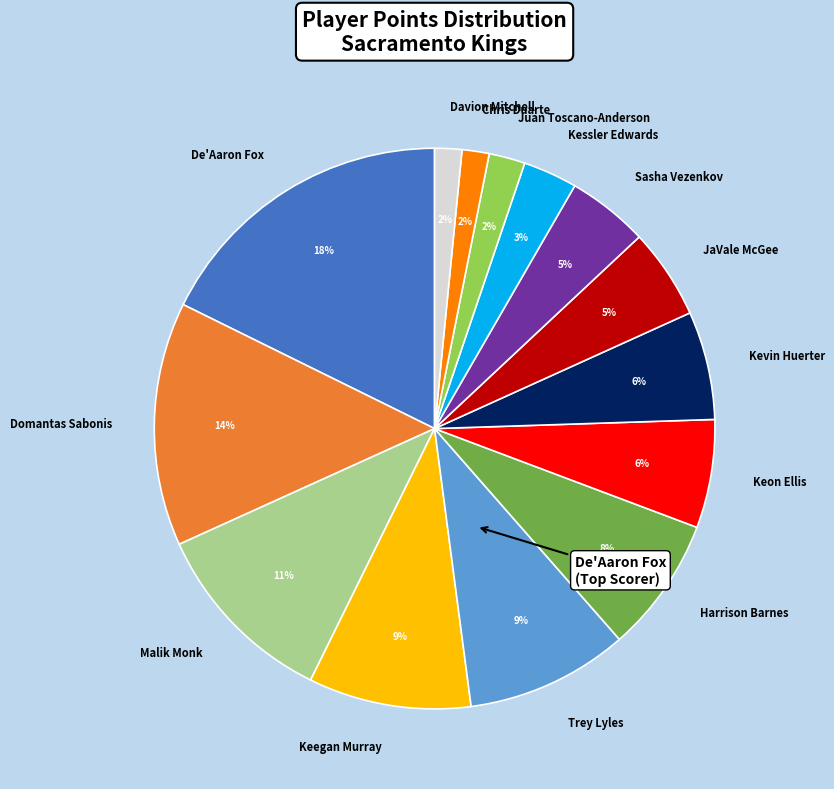

Is it true that Trey Lyles is 1% of the pie?

False